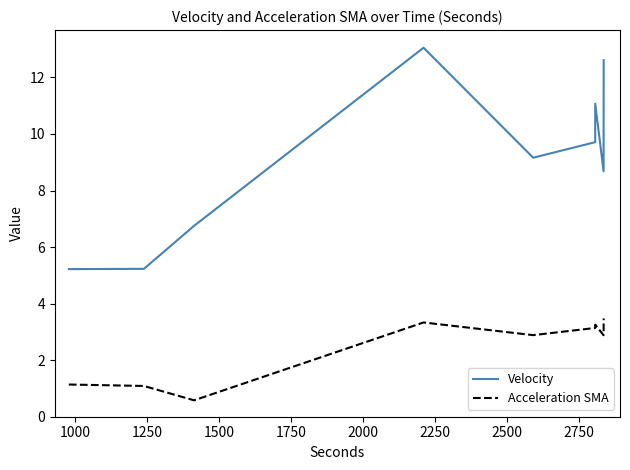

What is the maximum value for Acceleration SMA?

3.5